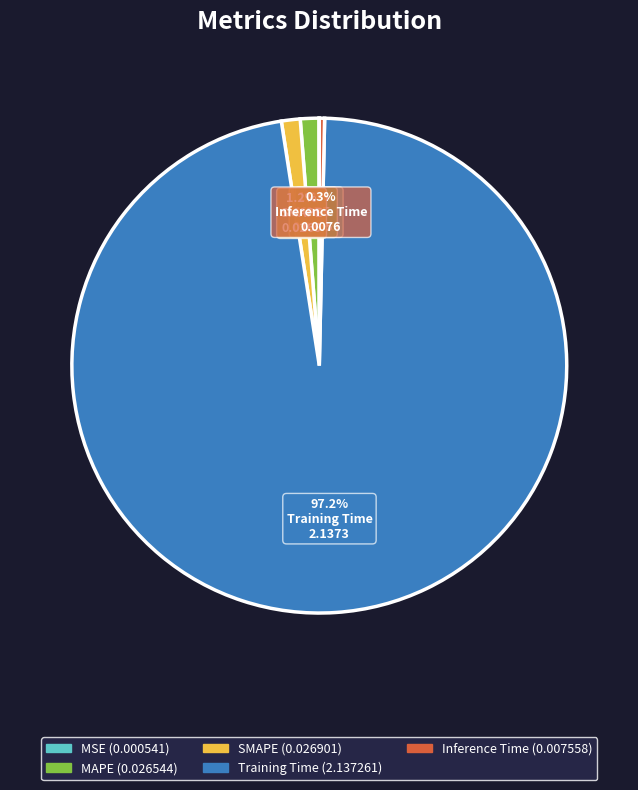

To the nearest percent, what is the difference between the largest and smallest slice percentages?

97%